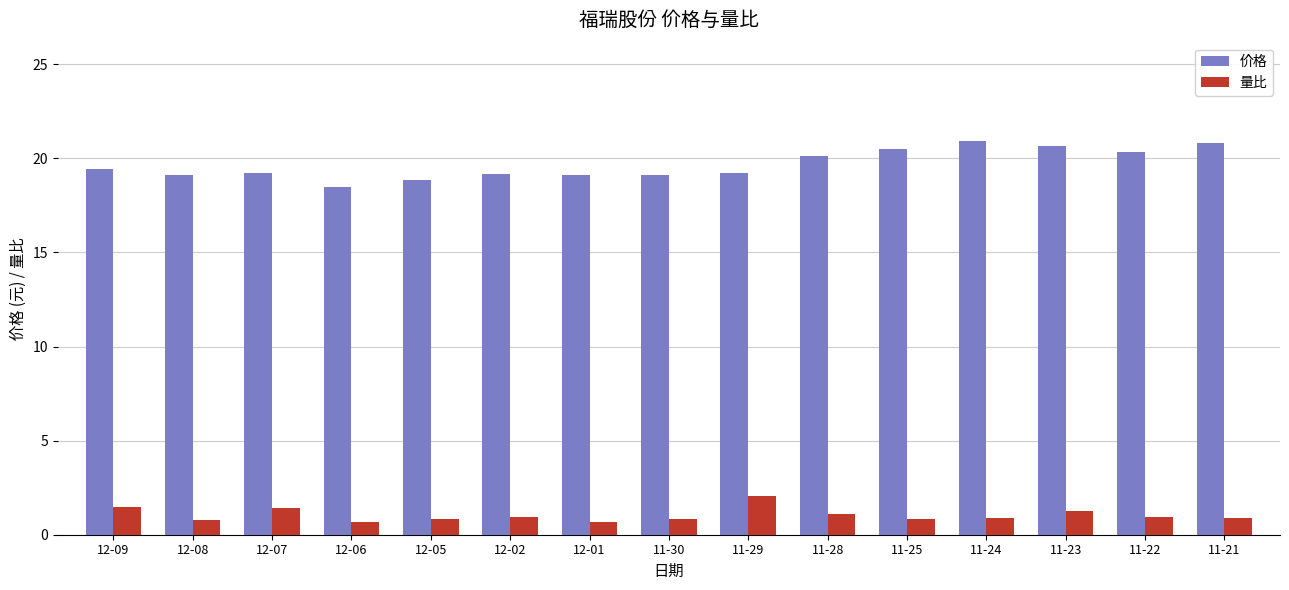

What is the lowest value of the 价格 series?

18.5